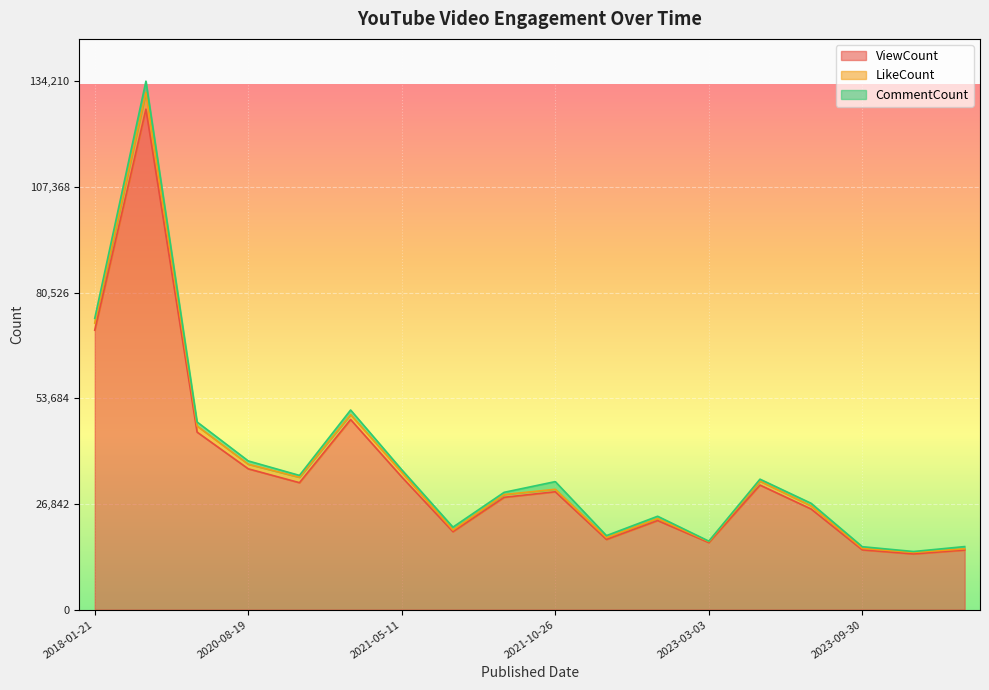

Between 2020-08-19 and 2018-01-21, which is larger?

2018-01-21